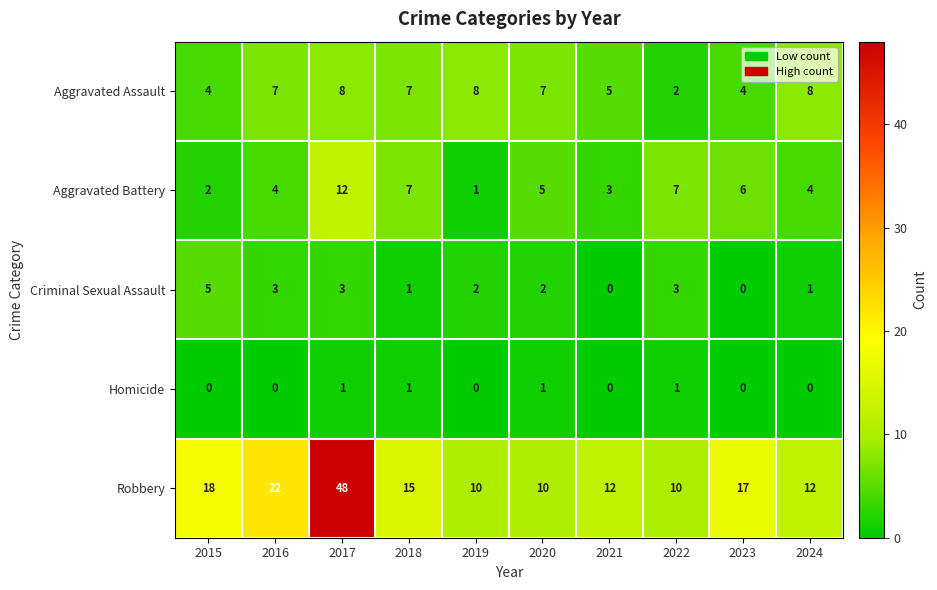

What is the difference between the highest and lowest values at 2015?

18